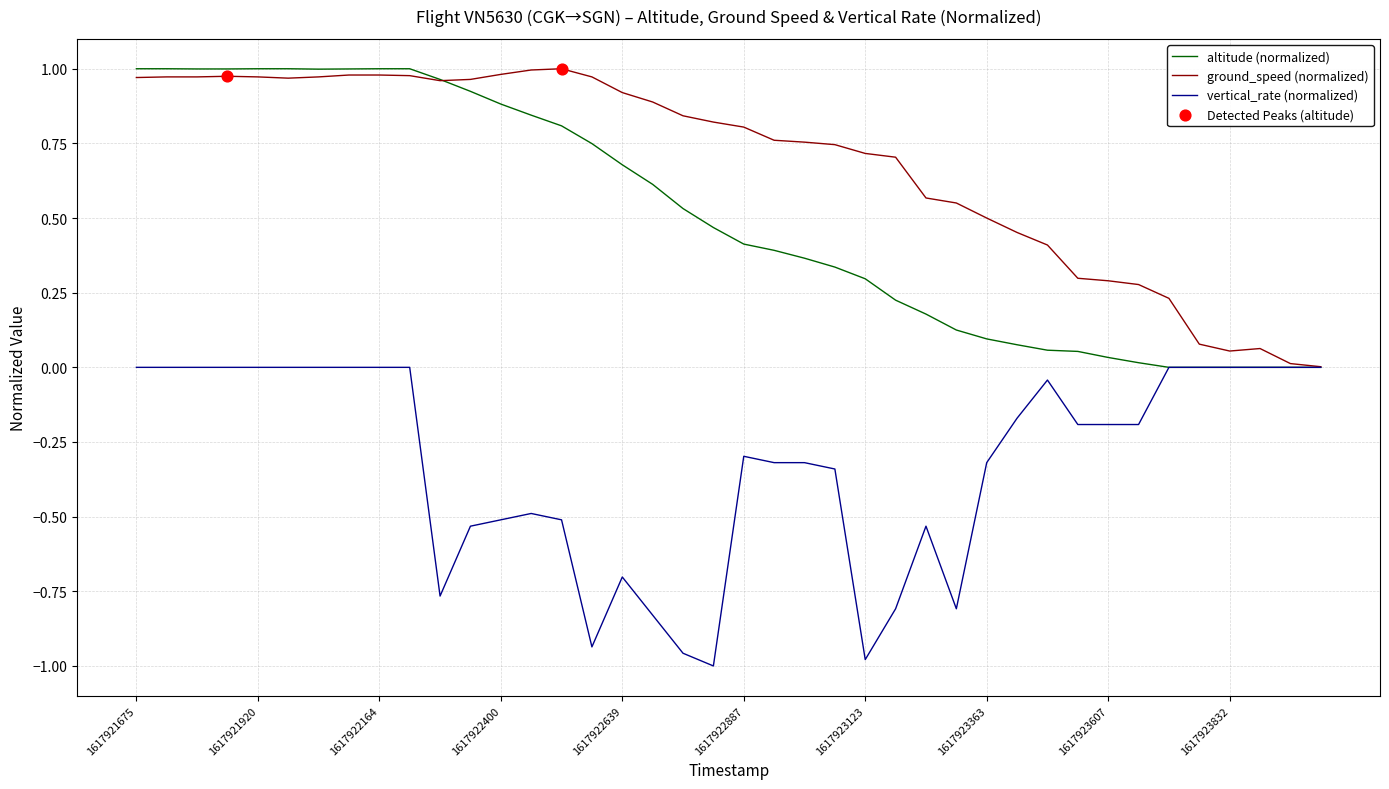

Which series has the largest total across all categories?

ground_speed (normalized)